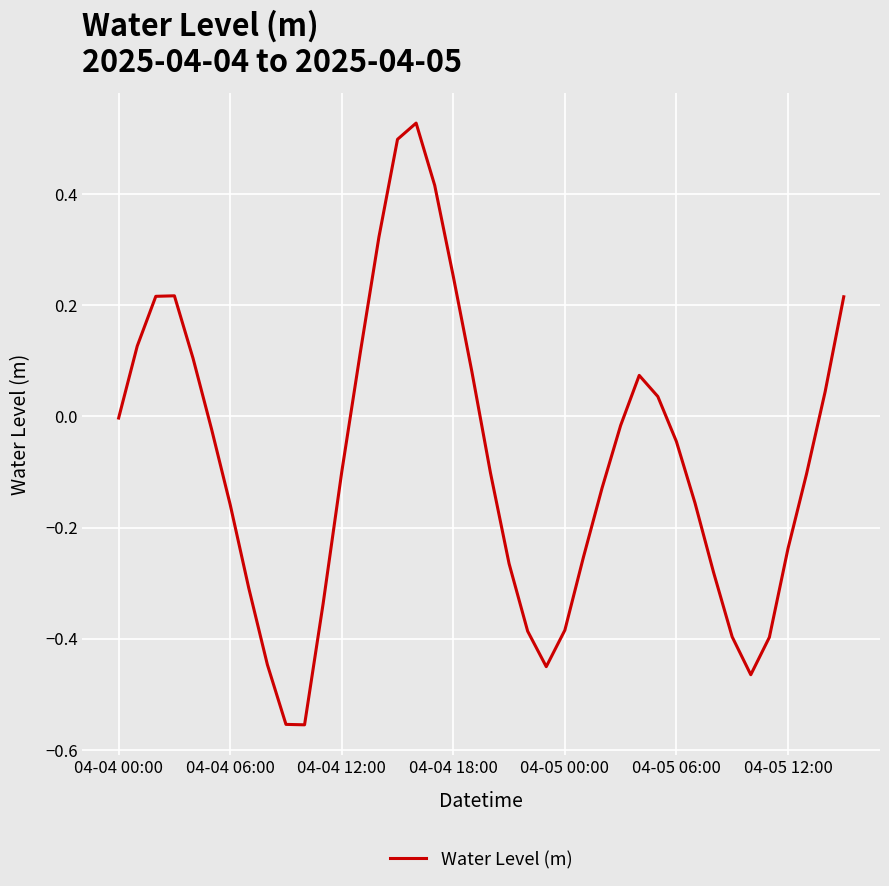

What is the difference between the maximum and minimum values?

1.1